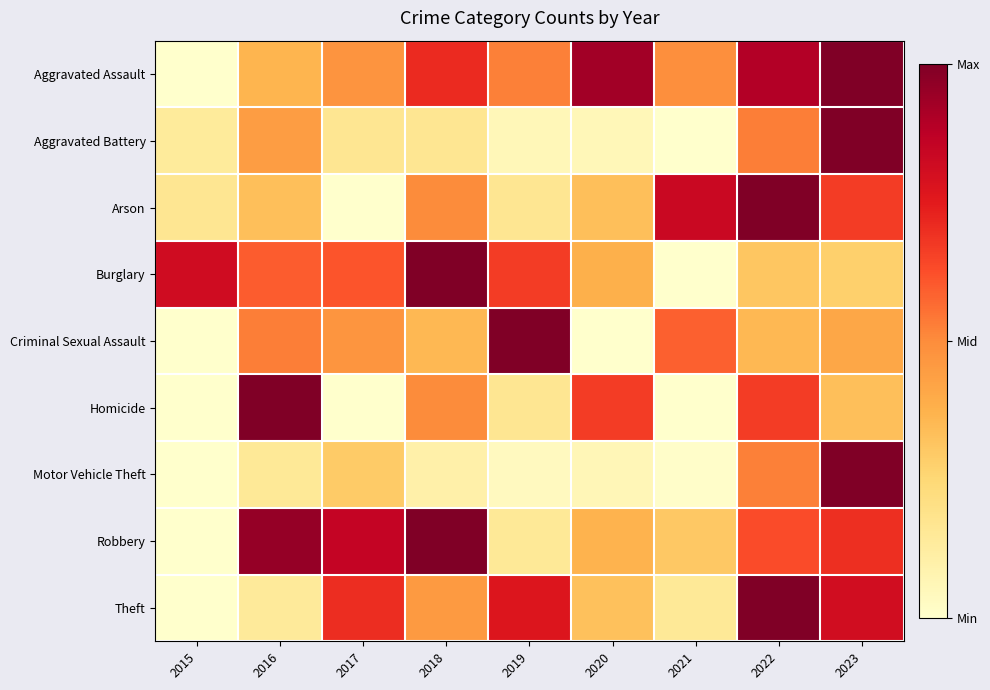

Reading left to right, list all the values displayed in this chart.

Aggravated Assault: 2015=0.0	2016=0.4	2017=0.5	2018=0.7	2019=0.5	2020=0.9	2021=0.5	2022=0.9	2023=1.0
Aggravated Battery: 2015=0.1	2016=0.4	2017=0.2	2018=0.2	2019=0.1	2020=0.1	2021=0.0	2022=0.5	2023=1.0
Arson: 2015=0.2	2016=0.3	2017=0.0	2018=0.5	2019=0.2	2020=0.3	2021=0.8	2022=1.0	2023=0.7
Burglary: 2015=0.8	2016=0.6	2017=0.6	2018=1.0	2019=0.7	2020=0.4	2021=0.0	2022=0.3	2023=0.3
Criminal Sexual Assault: 2015=0.0	2016=0.5	2017=0.5	2018=0.4	2019=1.0	2020=0.0	2021=0.6	2022=0.4	2023=0.4
Homicide: 2015=0.0	2016=1.0	2017=0.0	2018=0.5	2019=0.2	2020=0.7	2021=0.0	2022=0.7	2023=0.3
Motor Vehicle Theft: 2015=0.0	2016=0.1	2017=0.3	2018=0.1	2019=0.0	2020=0.1	2021=0.0	2022=0.5	2023=1.0
Robbery: 2015=0.0	2016=1.0	2017=0.8	2018=1.0	2019=0.2	2020=0.4	2021=0.3	2022=0.6	2023=0.7
Theft: 2015=0.0	2016=0.1	2017=0.7	2018=0.5	2019=0.8	2020=0.3	2021=0.2	2022=1.0	2023=0.8